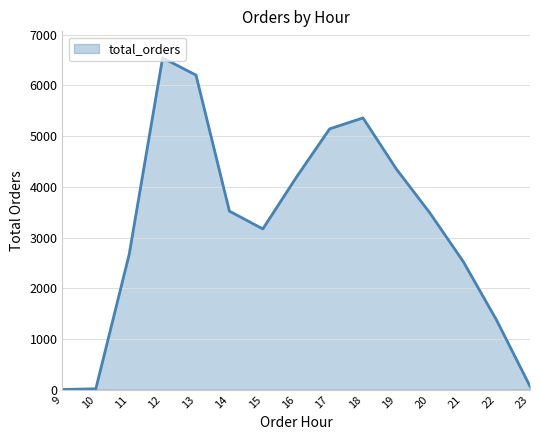

What value does the data have at 16, to the nearest 100?

4200